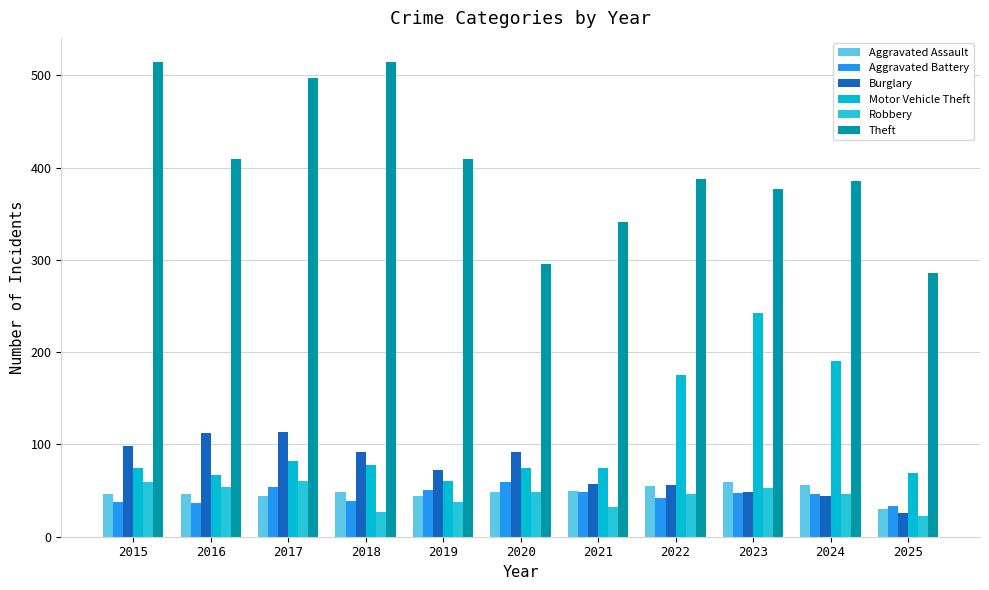

At 2016, list the series in order from smallest to largest.

Aggravated Battery, Aggravated Assault, Robbery, Motor Vehicle Theft, Burglary, Theft